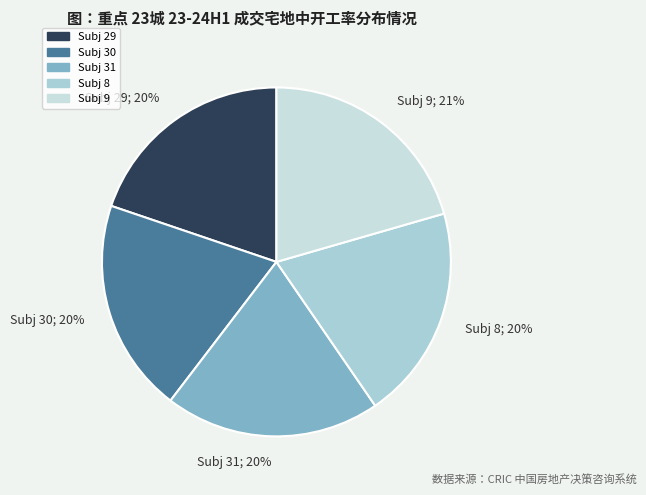

Combined, do Subj 31; 20% and Subj 29; 20% account for over 50%?

No